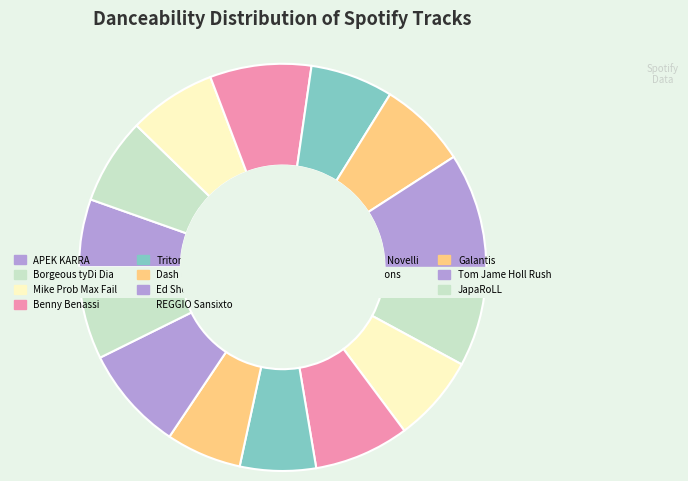

To the nearest percent, what is the difference between the deadmau5 Kaskade and JapaRoLL slice percentages?

1%